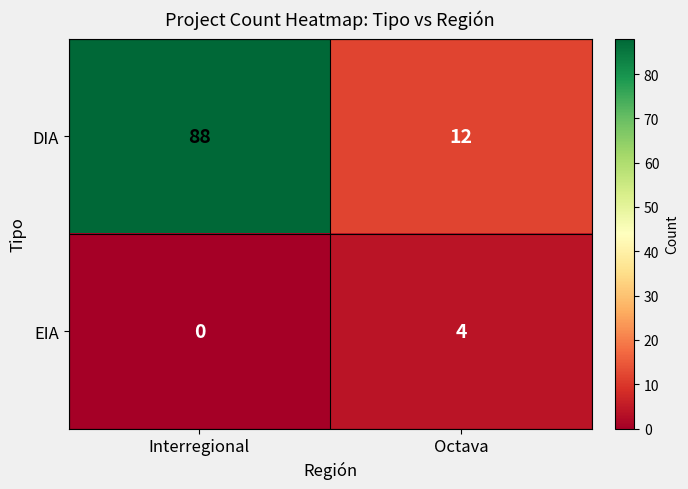

Reading right to left, list all the values displayed in this chart.

DIA: Octava=12	Interregional=88
EIA: Octava=4	Interregional=0